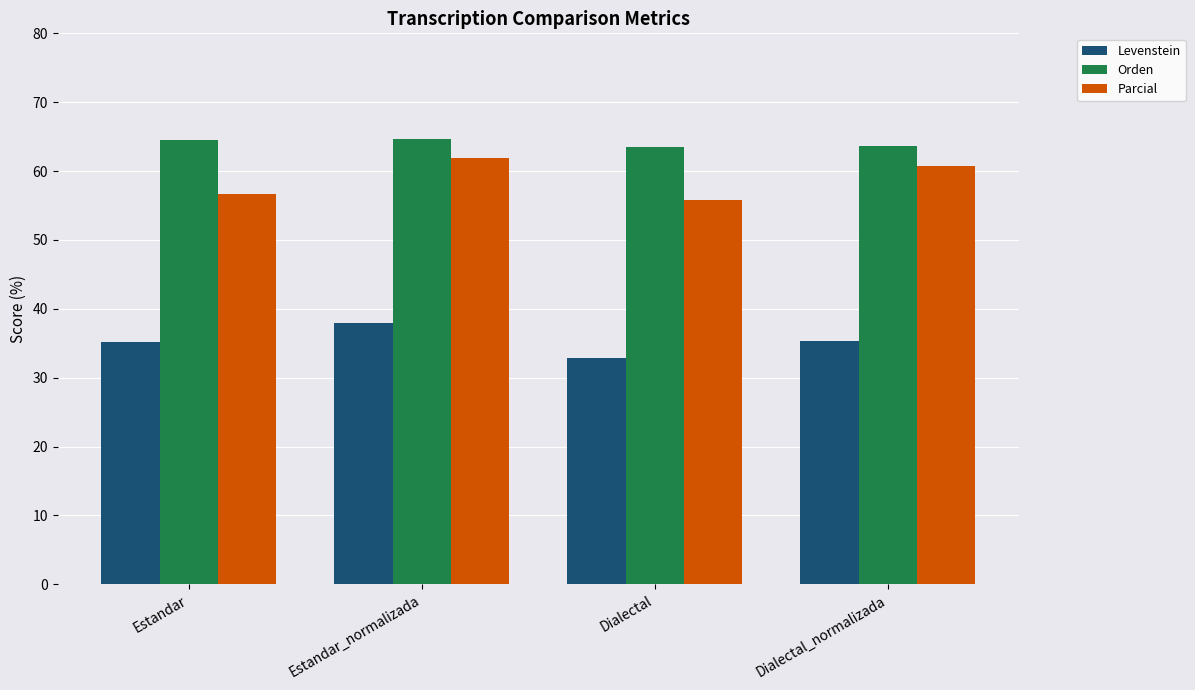

Where is Parcial nearest to the value 58?

Estandar